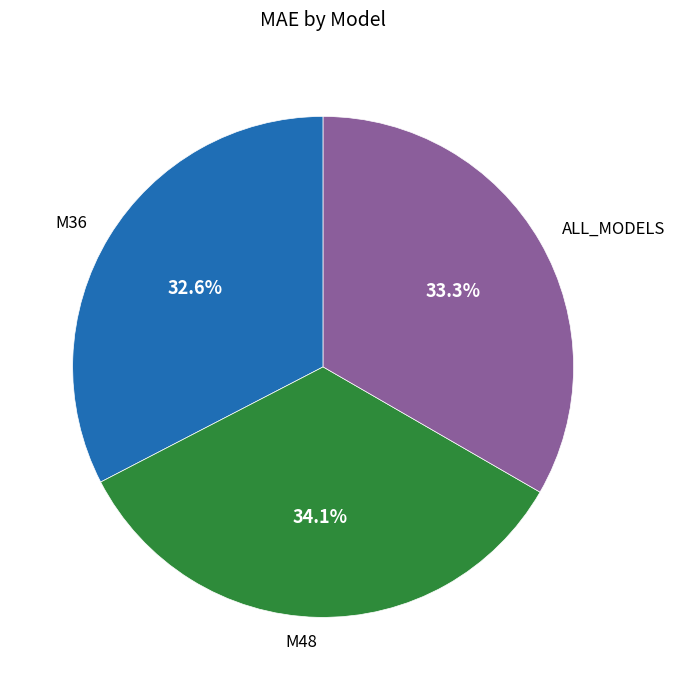

The M48 slice represents 39% of the pie. True or false?

False